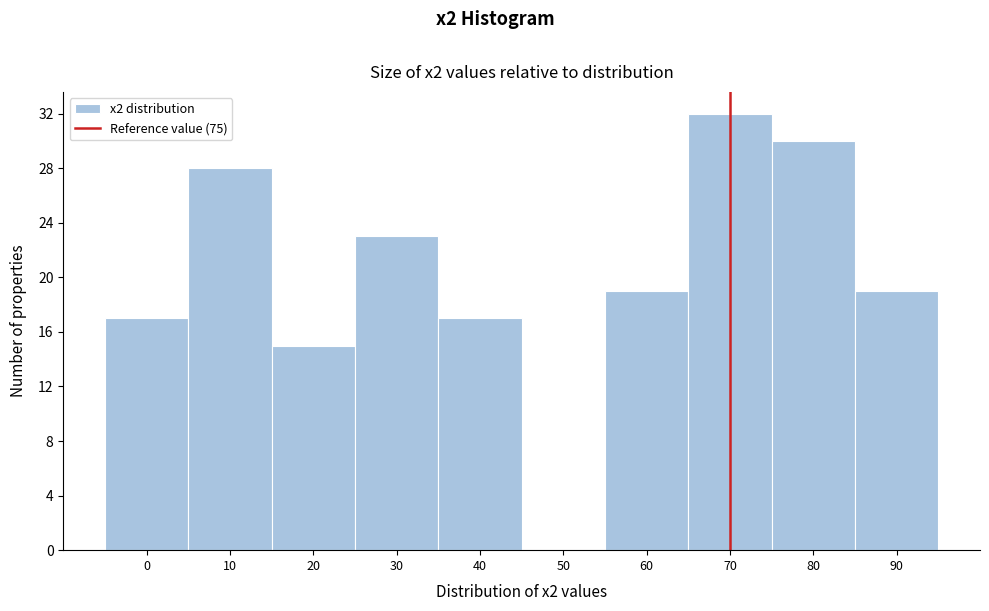

Reading left to right, transcribe all the data shown in this chart.

0=17	10=28	20=15	30=23	40=17	50=0	60=19	70=32	80=30	90=19